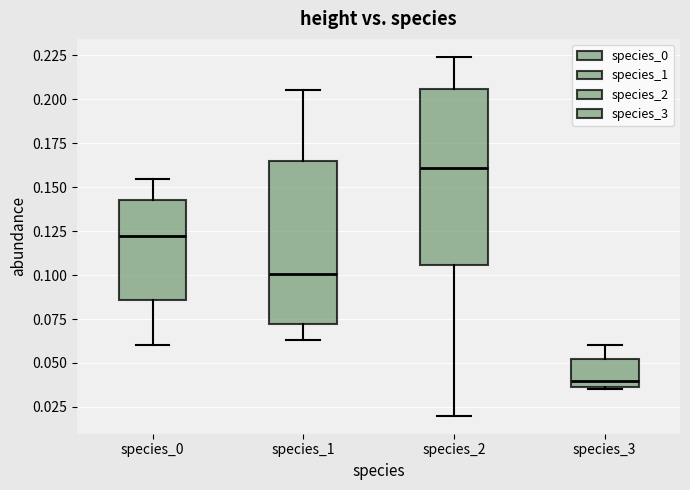

Reading left to right, transcribe this box plot: for each box, give where its median line is, the range the box spans, and where its two whiskers end, as read against the y-axis. The values are not printed on the chart, so give them approximately, as read against the axis.

species_0: median 0.120, box 0.085 to 0.145, whiskers 0.060 to 0.155
species_1: median 0.100, box 0.070 to 0.165, whiskers 0.065 to 0.205
species_2: median 0.160, box 0.105 to 0.205, whiskers 0.020 to 0.225
species_3: median 0.040, box 0.035 to 0.050, whiskers 0.035 to 0.060